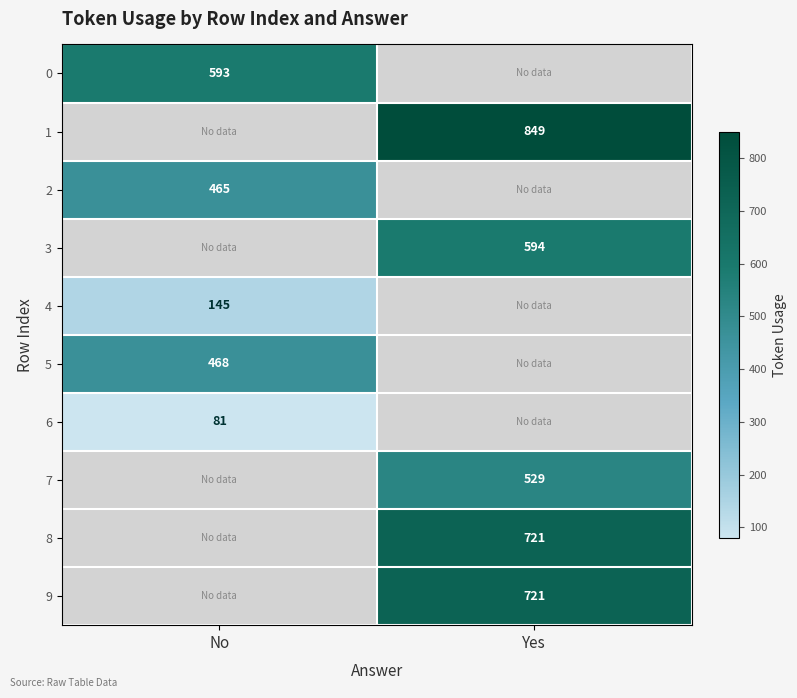

Is the value of 1 at Yes greater than the value of 5 at No?

Yes